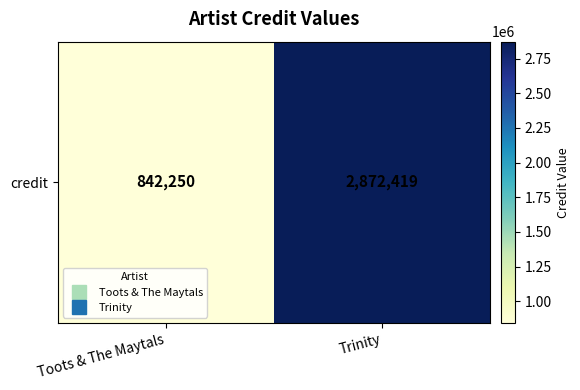

How many values are between 842250 and 2872419?

2